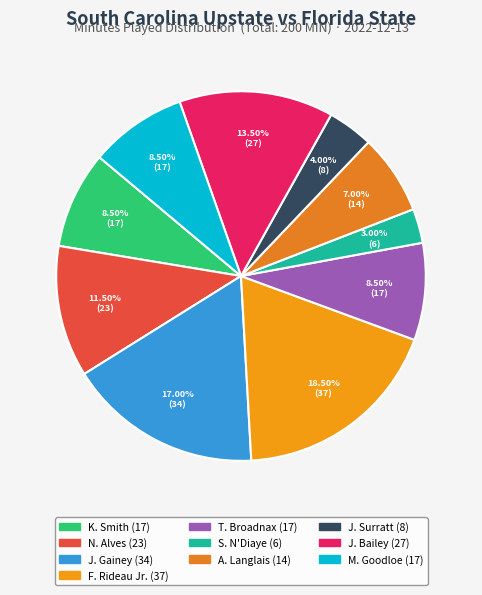

To the nearest percent, what is the combined percentage of J. Gainey and M. Goodloe?

26%